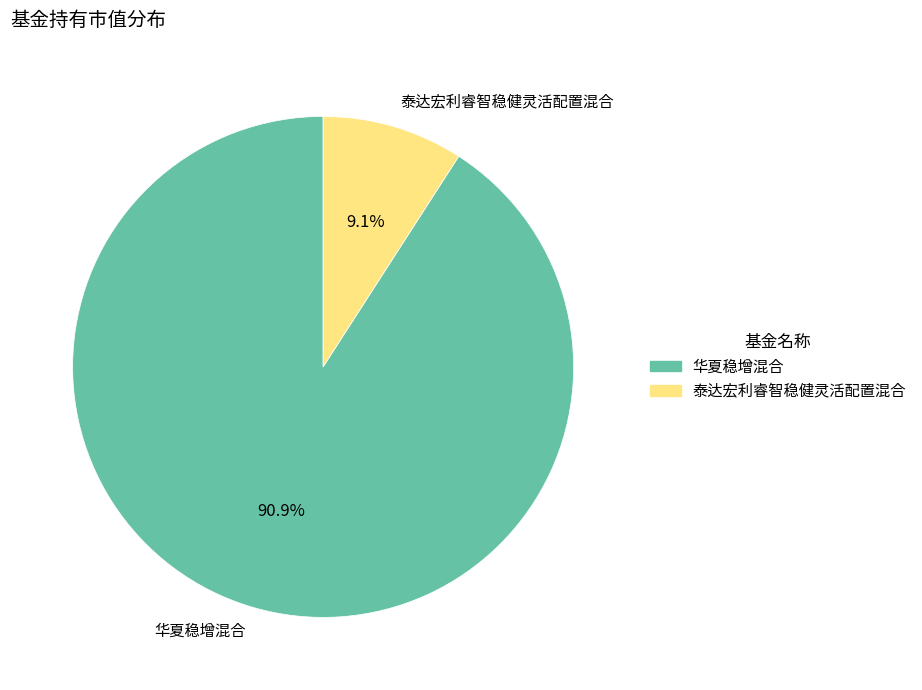

How many segments does this pie chart have?

2